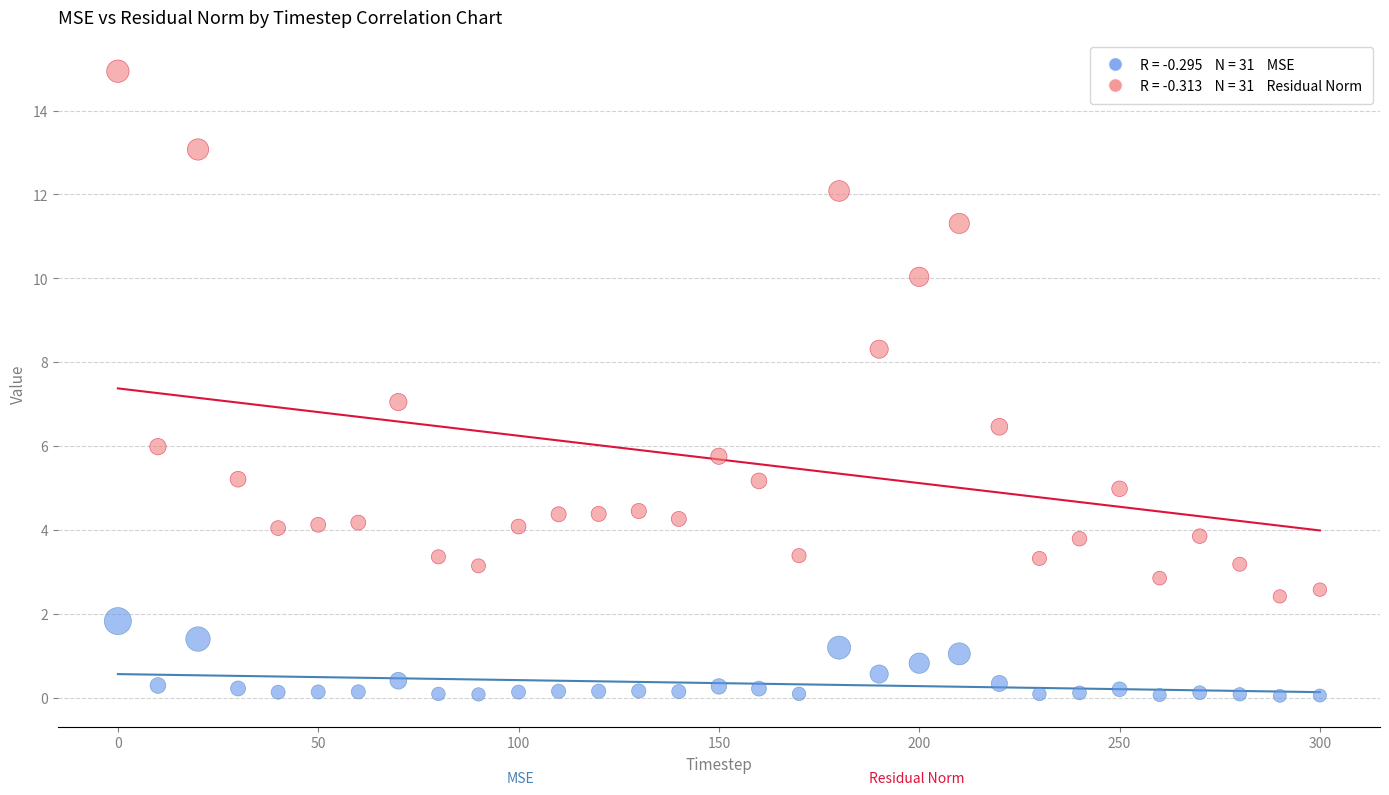

Across all data points, what is the range of Y values (max minus min)?

14.9